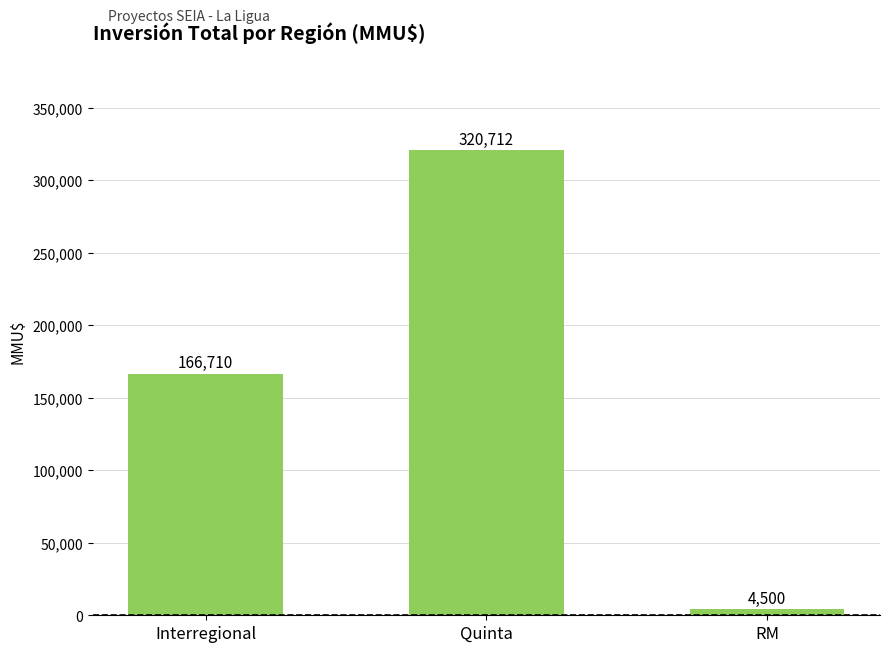

What is the difference between the values at Quinta and RM?

316212